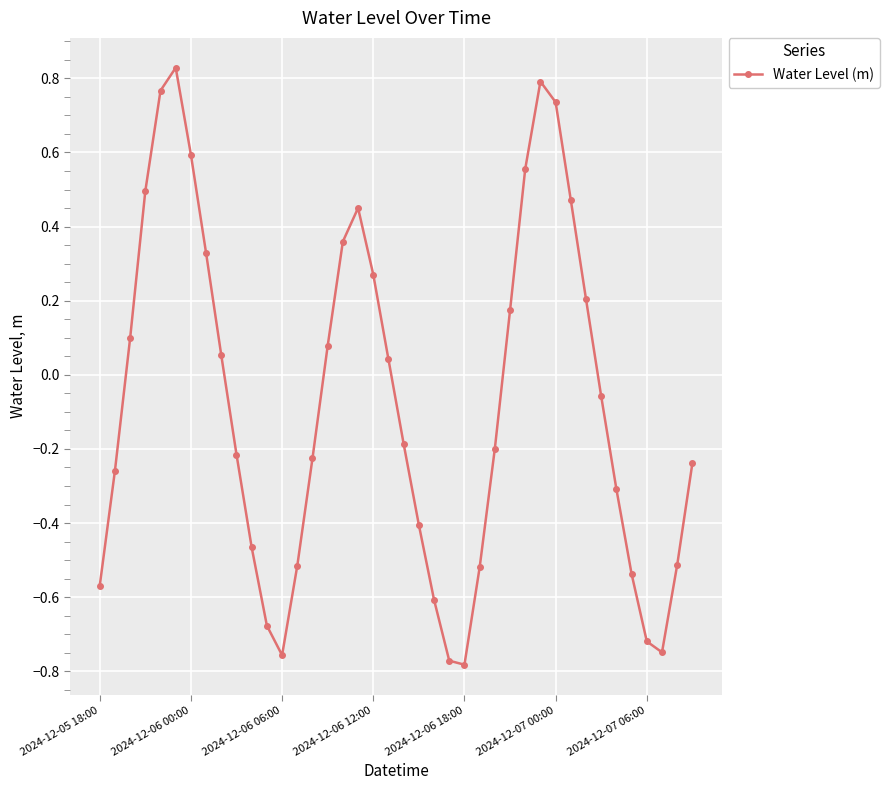

How many points are higher than both their immediate neighbors (excluding endpoints)?

3